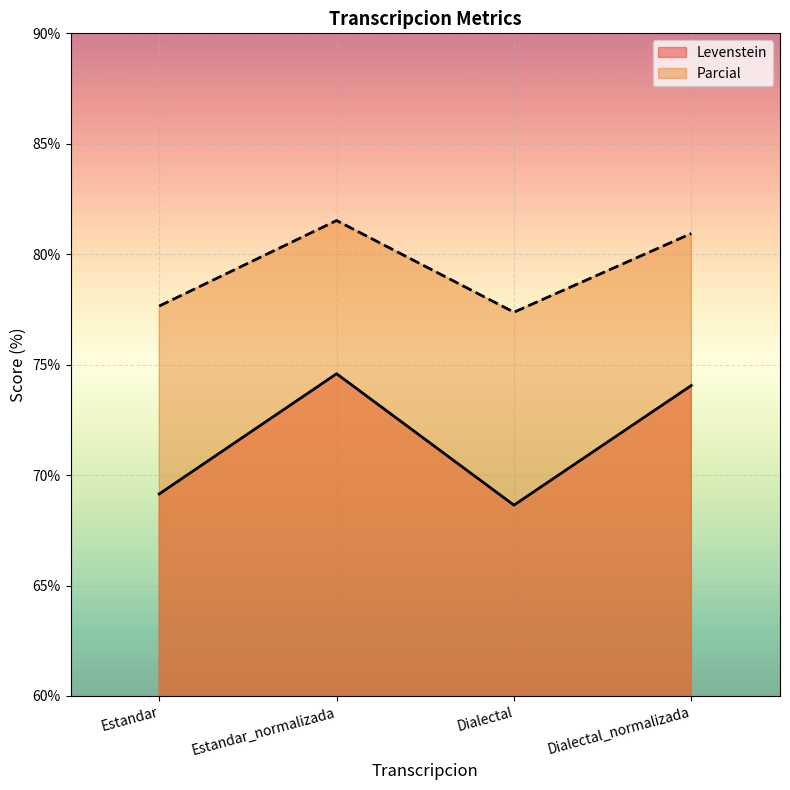

The Levenstein series shows 120.7 at Dialectal. True or false?

False